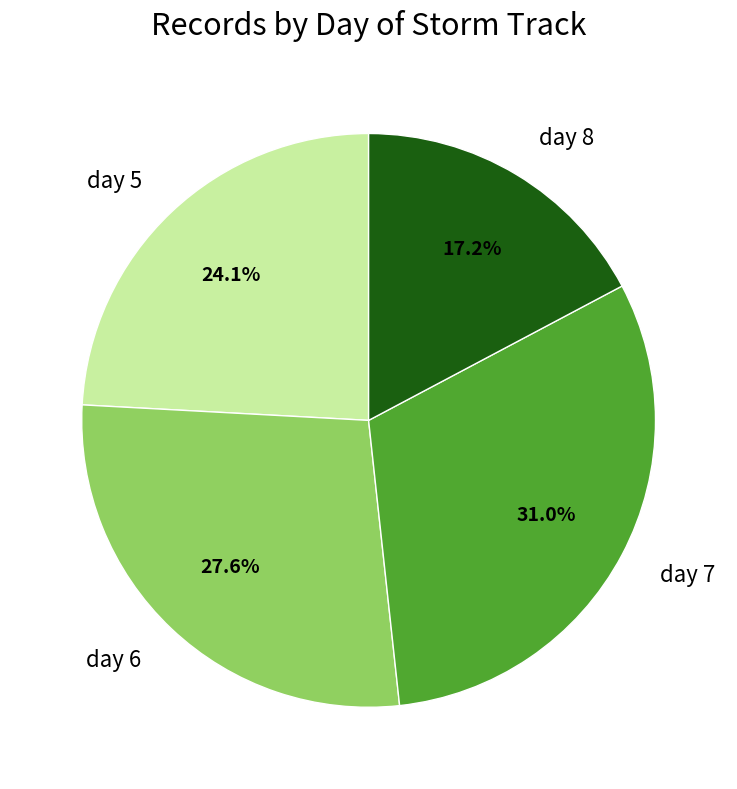

The day 8 slice represents 6% of the pie. True or false?

False